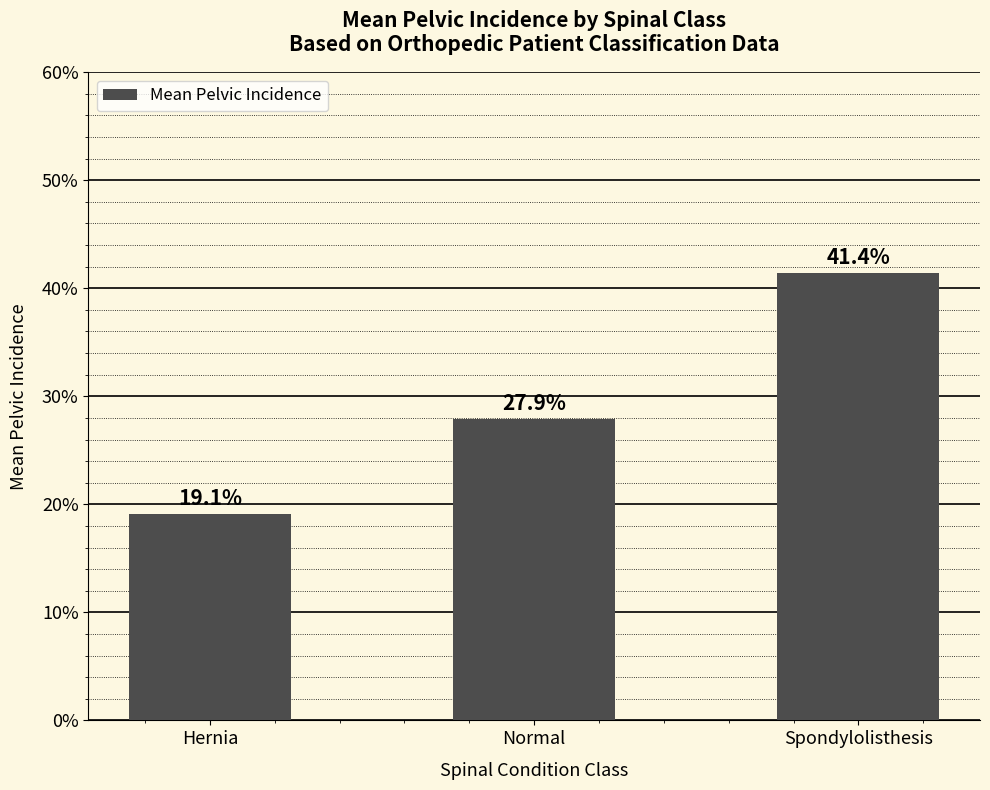

Which label corresponds to the largest value in the chart?

Spondylolisthesis